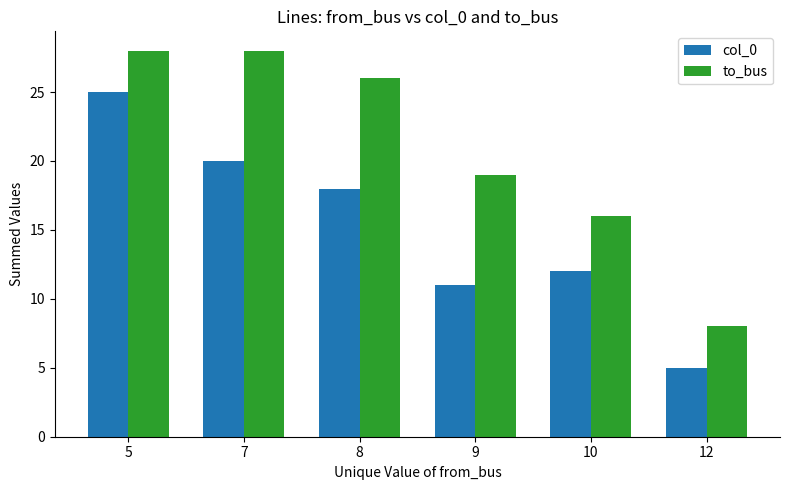

At how many categories does at least one series exceed 24?

3